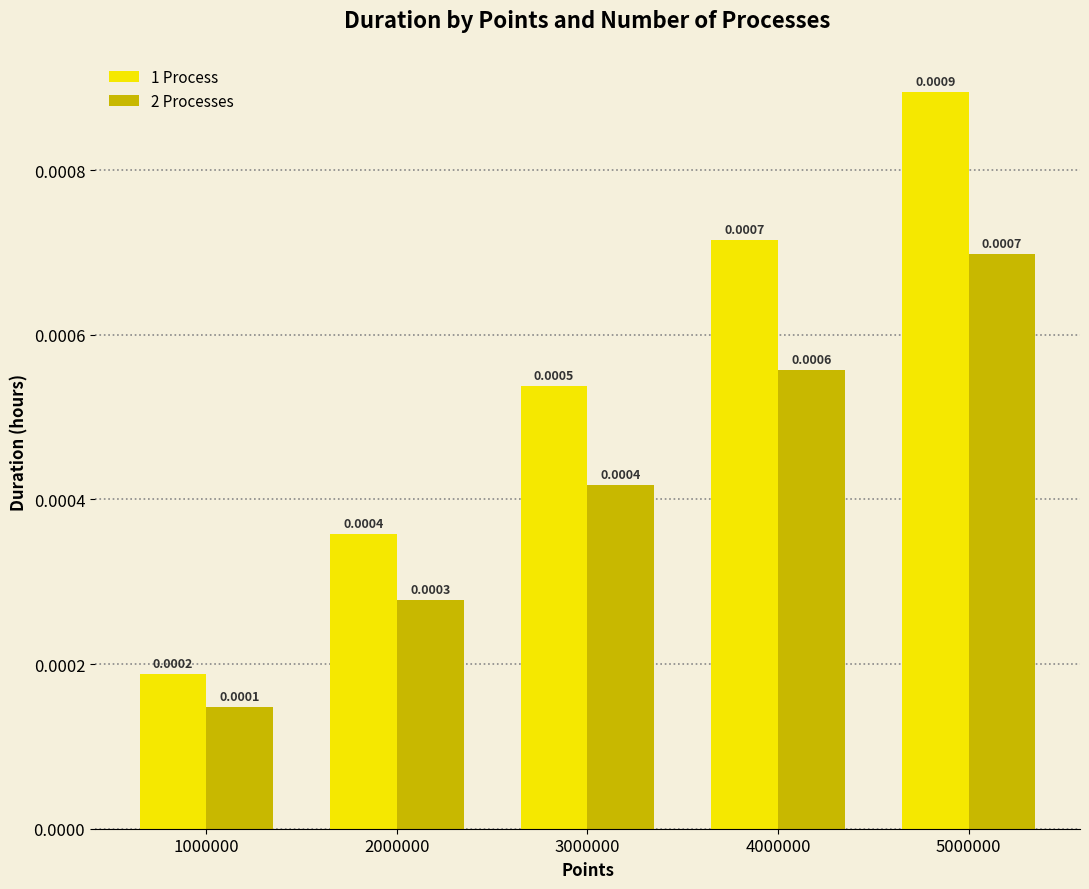

Rank the series by their maximum value, from lowest to highest.

2 Processes, 1 Process